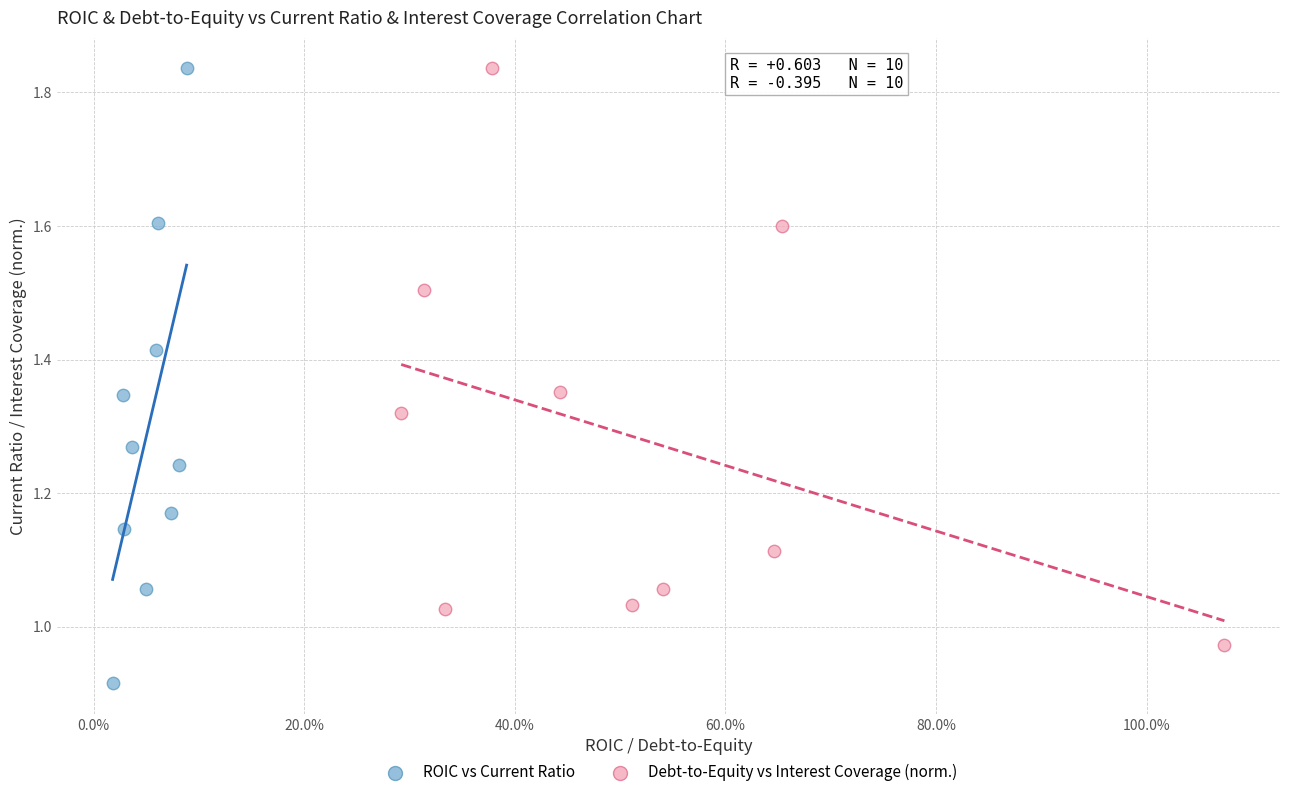

Which series reaches the minimum Y coordinate?

ROIC vs Current Ratio